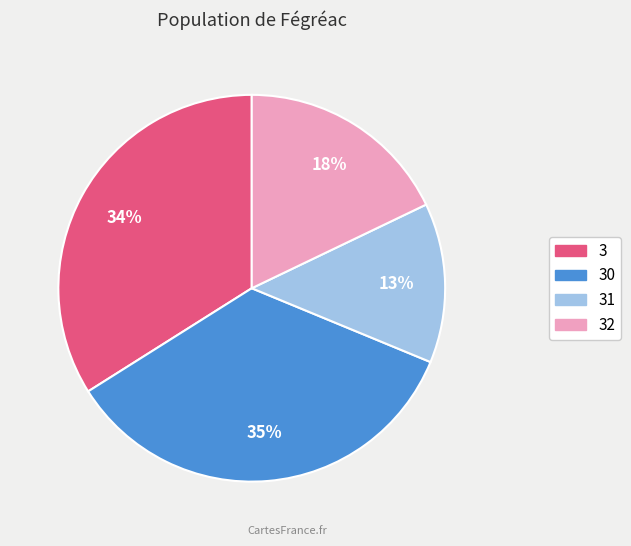

What is the ratio of the value at 31 to the value at 3?

0.4